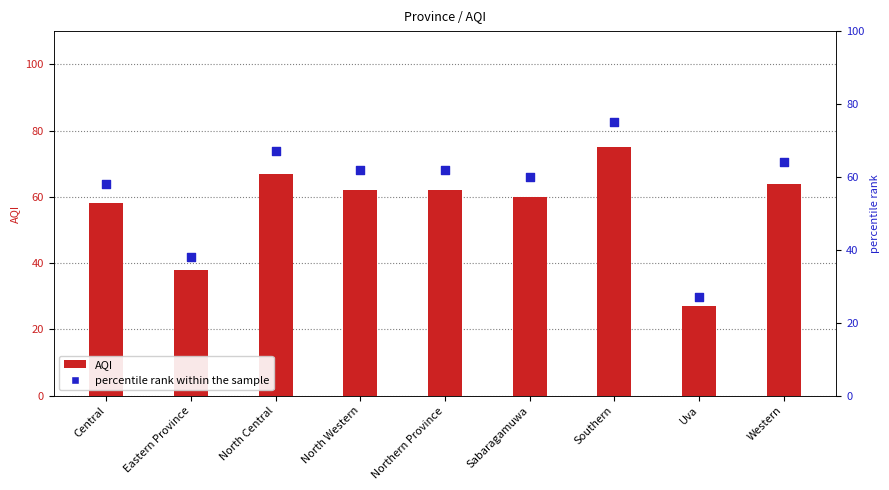

At how many categories does at least one series exceed 56?

7